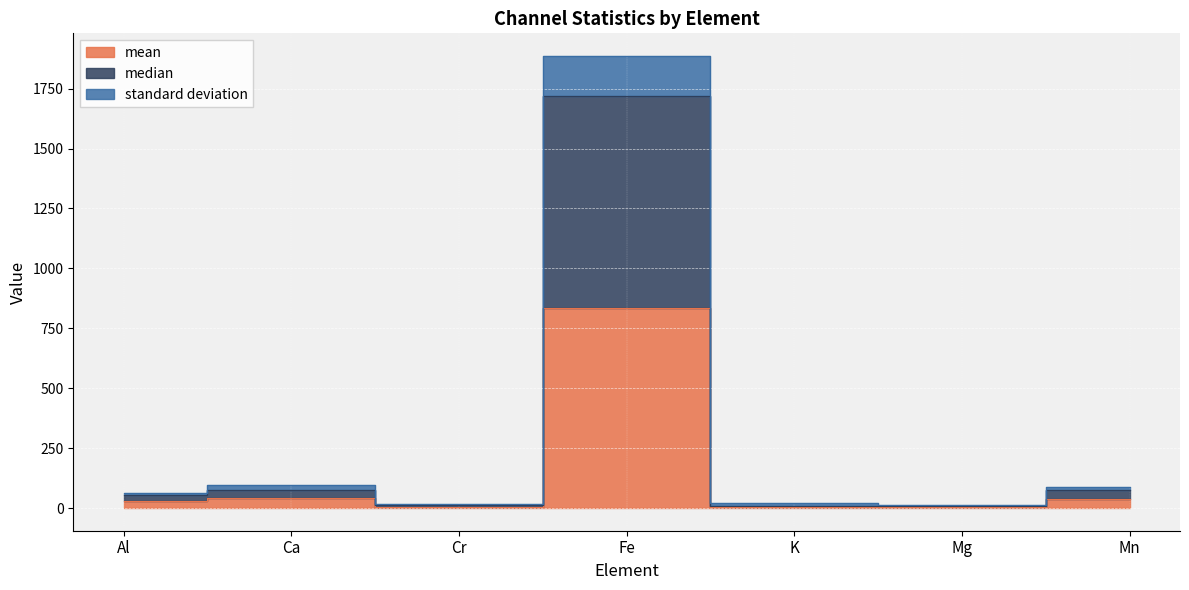

At which label is median closest to 862?

Mn